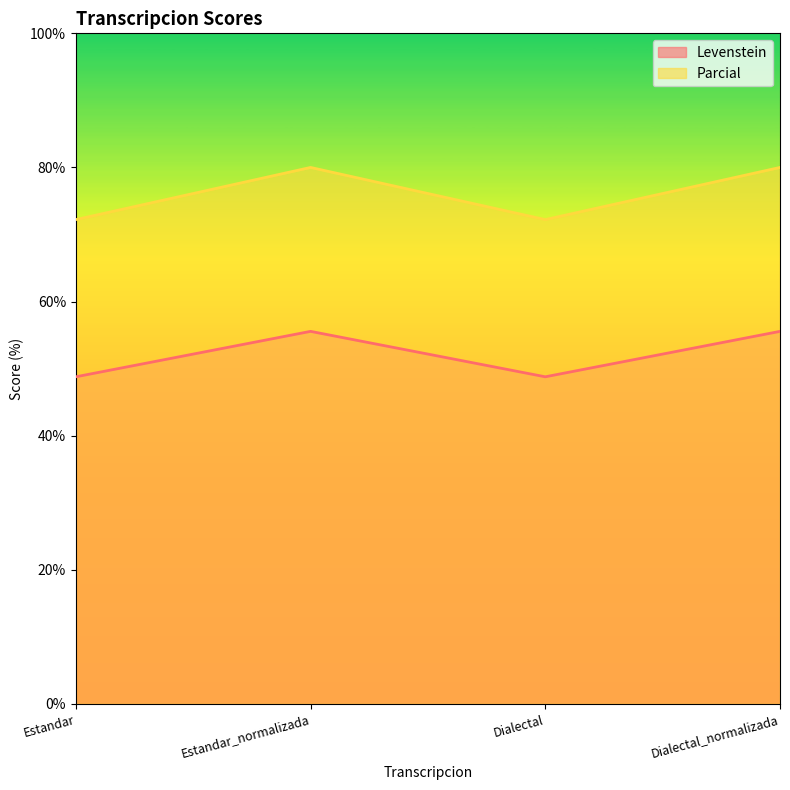

At which category is the sum across all series the highest?

Estandar_normalizada